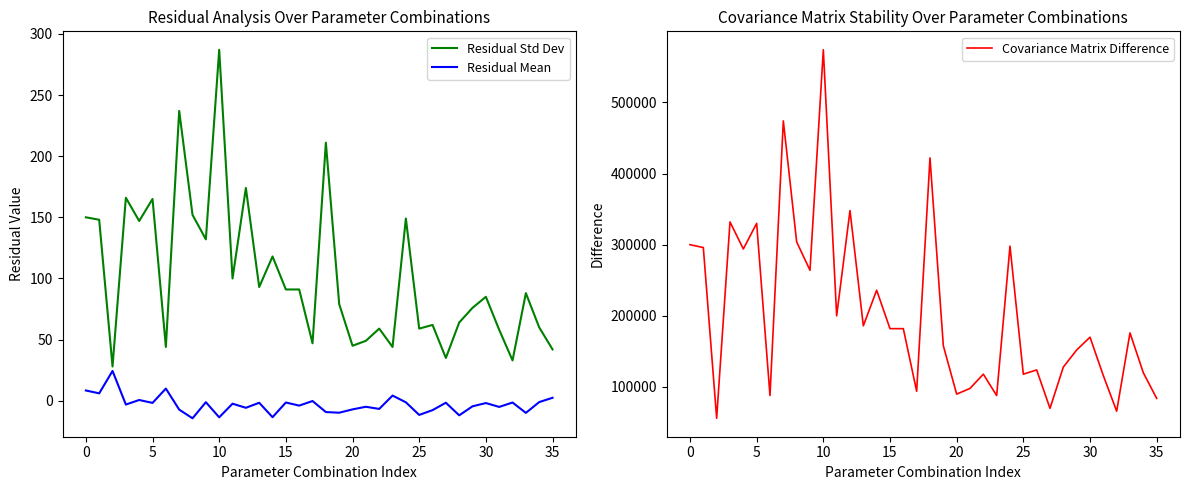

Is it true that Residual Mean equals -9.9 at 33?

True